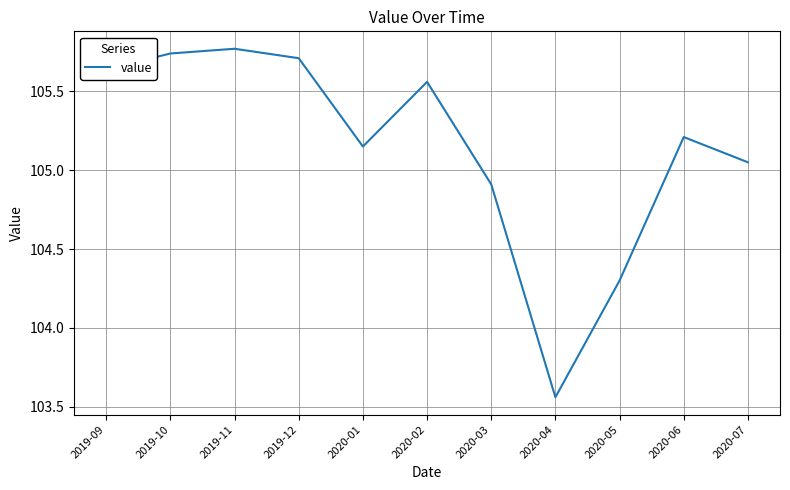

What position from the left is 2020-02?

6